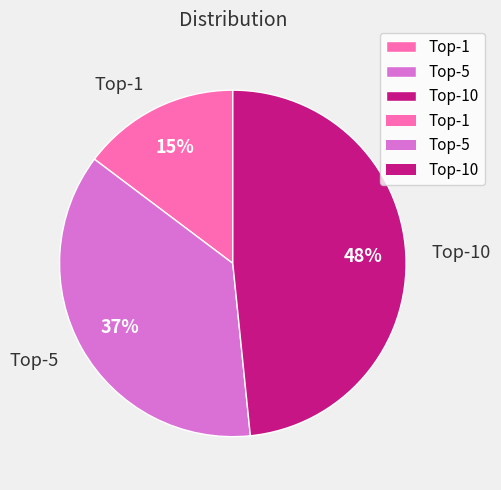

Is there a majority slice in this chart?

No